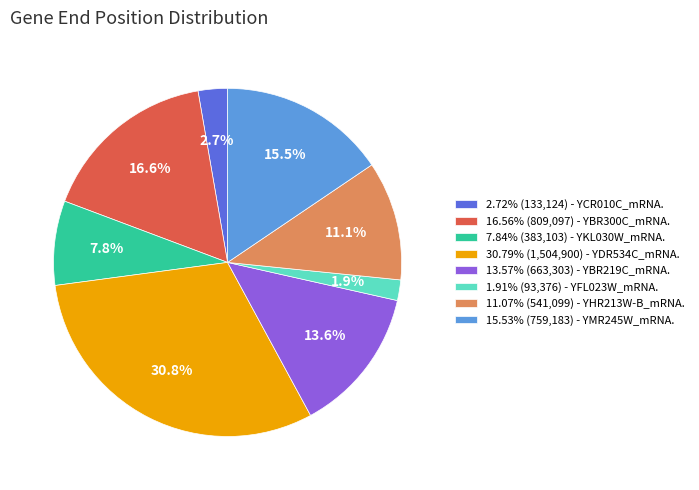

Does any single category account for the majority?

No